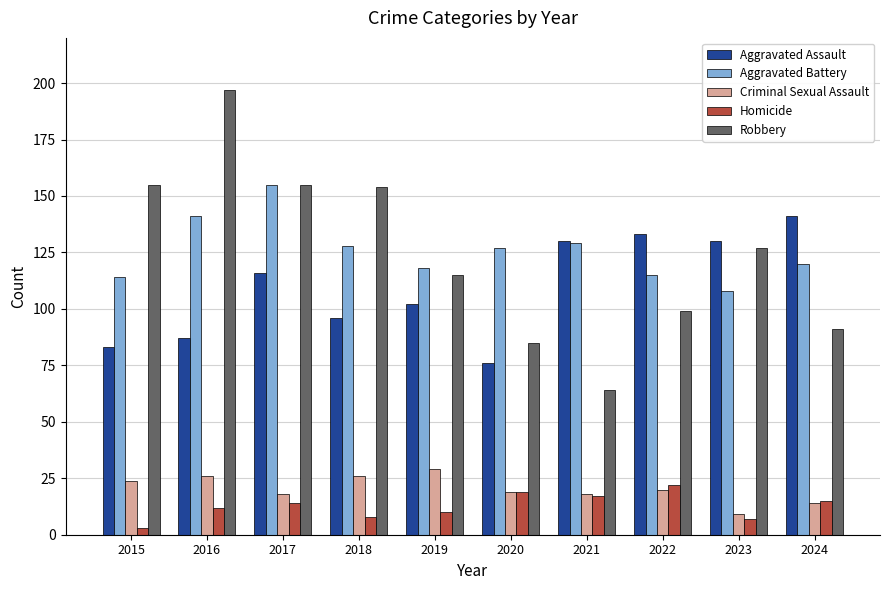

What is the value of the Criminal Sexual Assault bar at the 3rd from the left?

18